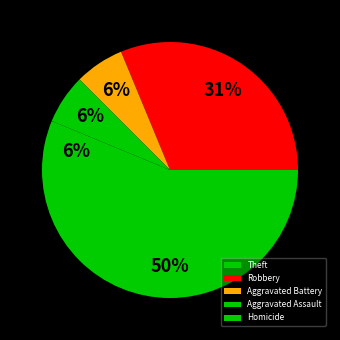

Count the number of slices in the pie.

5